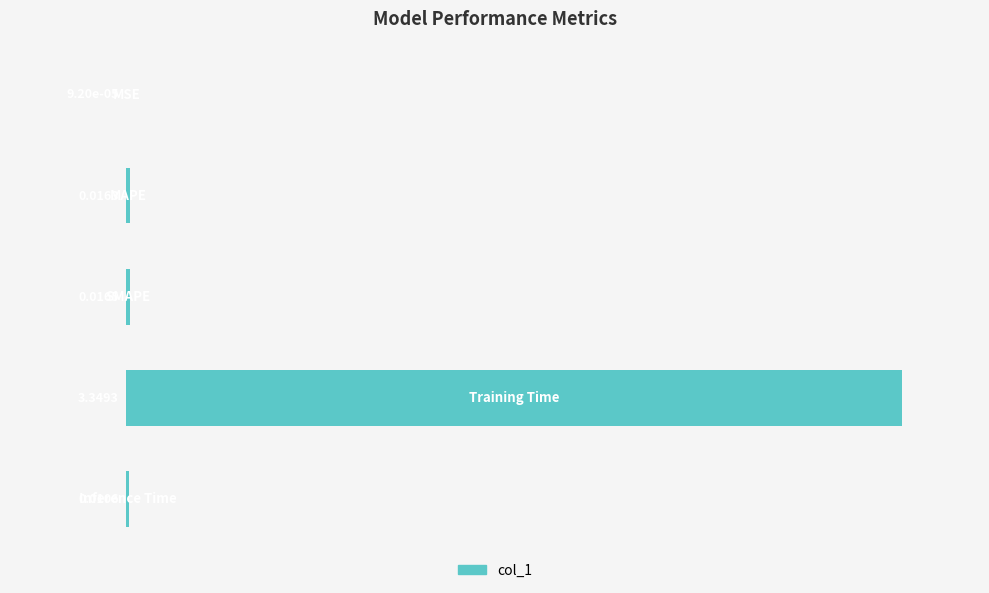

What is the sum of all values?

3.4